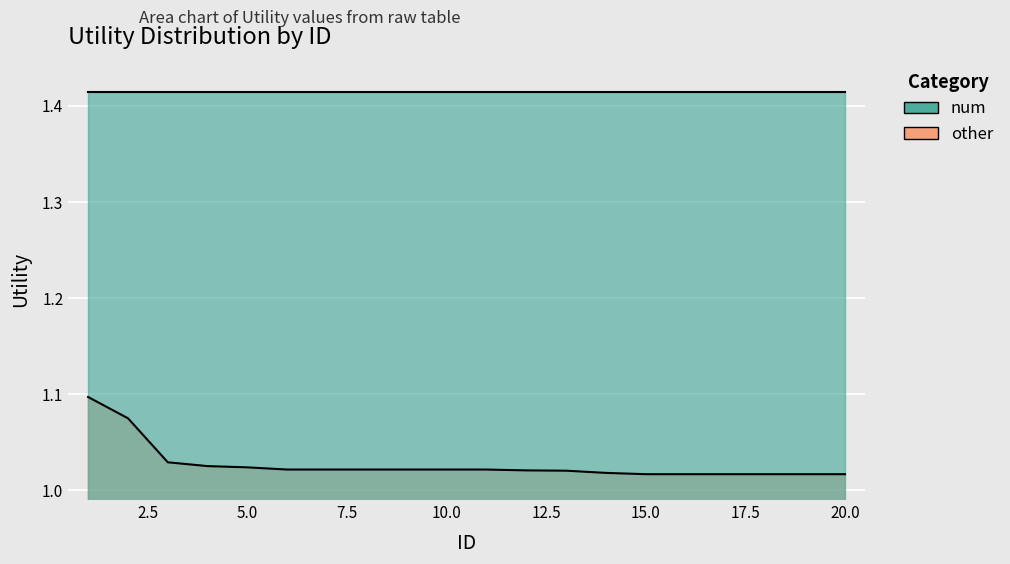

Rank the categories by value from lowest to highest.

15, 16, 17, 18, 19, 20, 14, 13, 12, 6, 7, 8, 9, 10, 11, 5, 4, 3, 2, 1